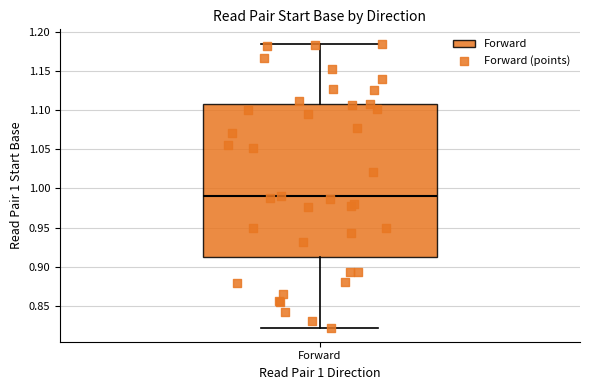

Where does the lower whisker of the box for Forward end on the y-axis? The values are not printed on the chart, so give them approximately, as read against the axis.

0.820